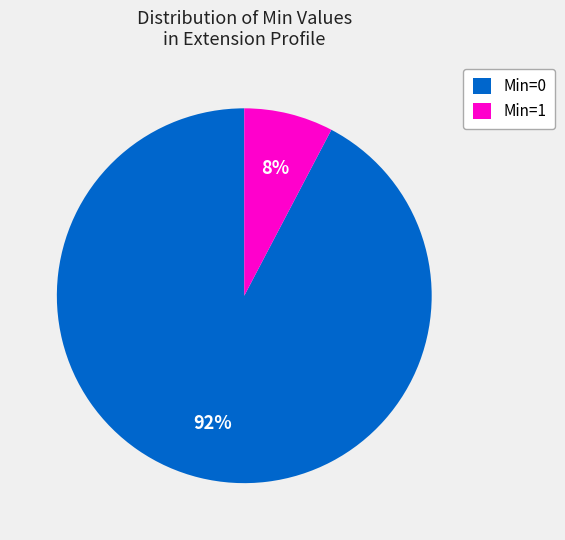

Combined, do Min=1 and Min=0 account for over 50%?

Yes